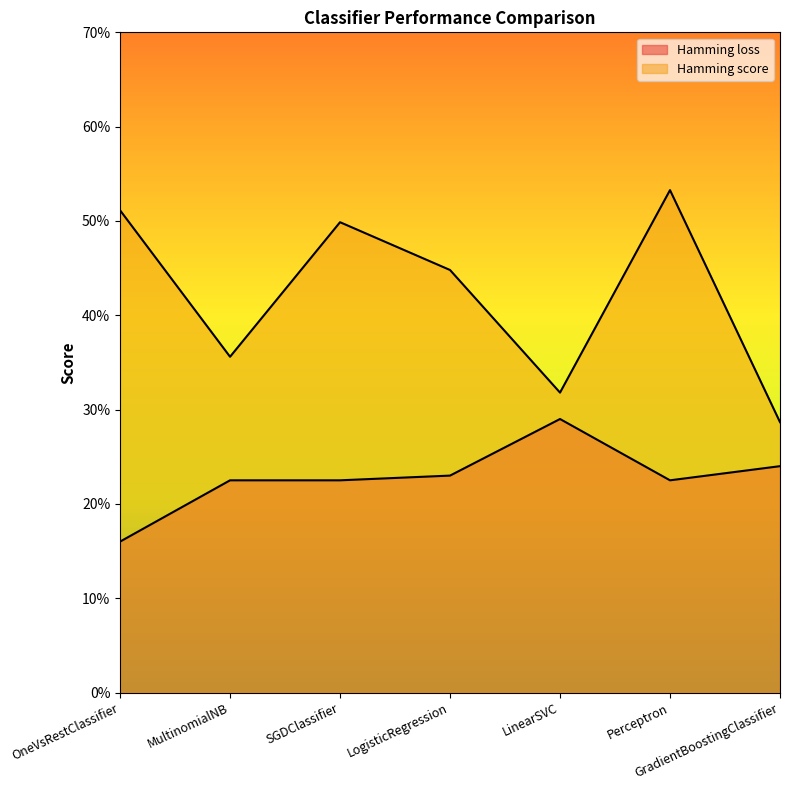

At which category is the sum across all series the highest?

Perceptron